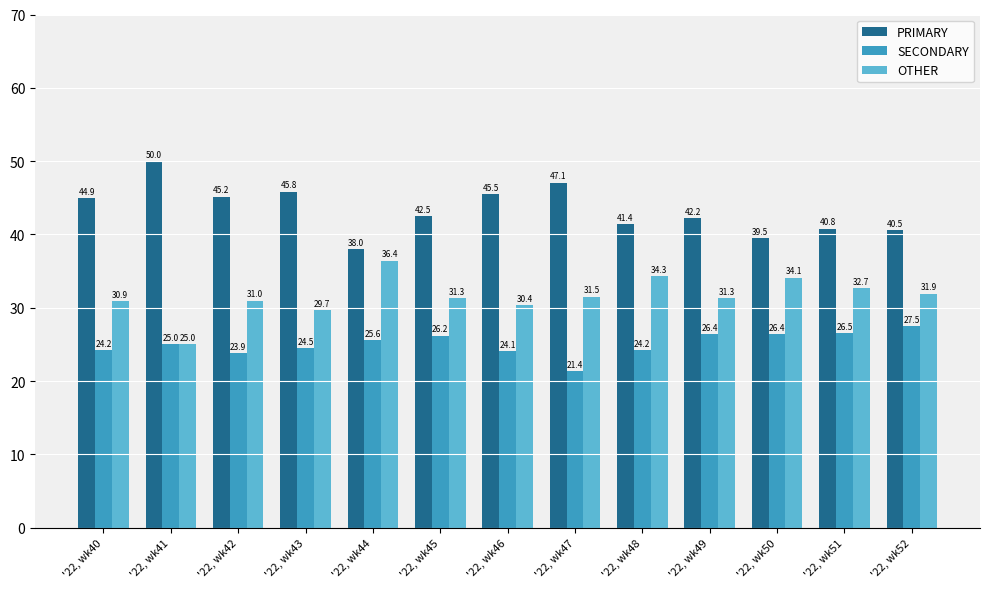

The PRIMARY series shows 19.6 at '22, wk52. True or false?

False